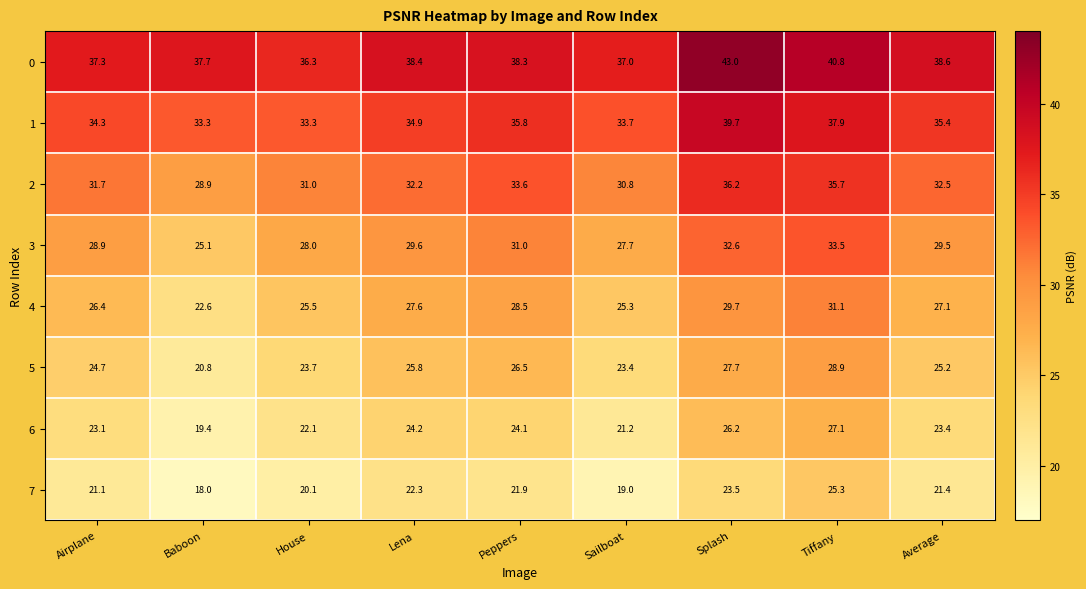

How many series are shown in this chart?

8